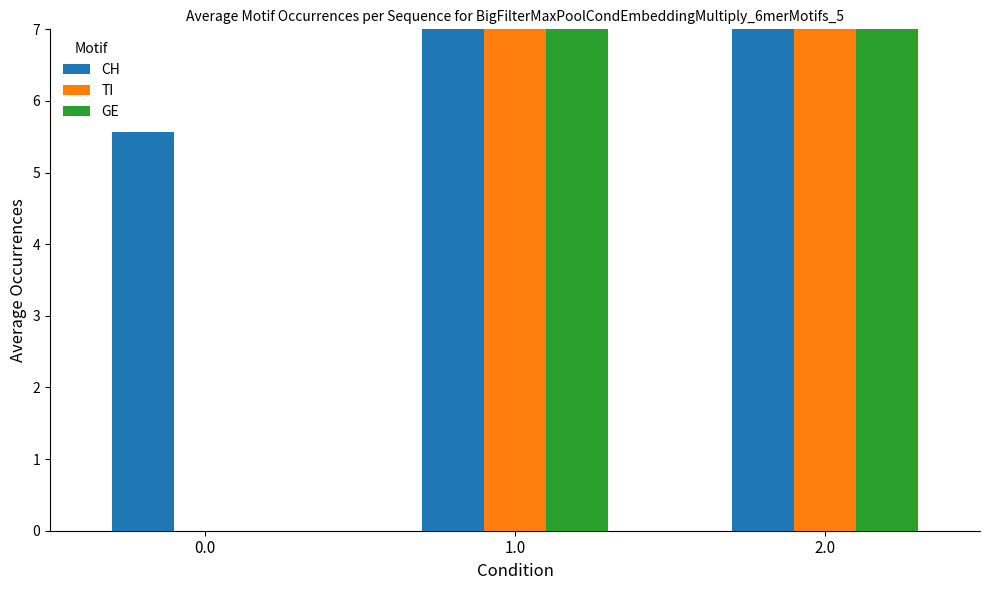

True or false: CH has a value of 58.4 at 1.0.

True